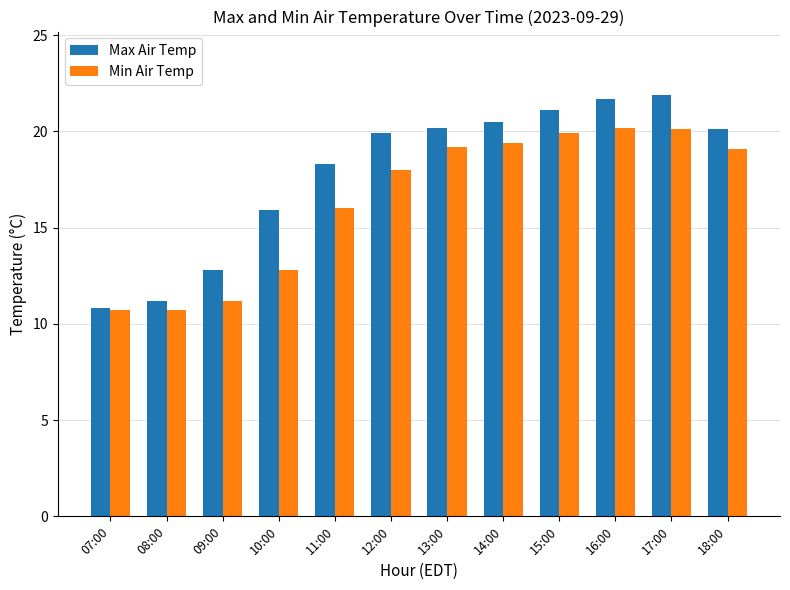

Which series has the widest spread of values?

Max Air Temp